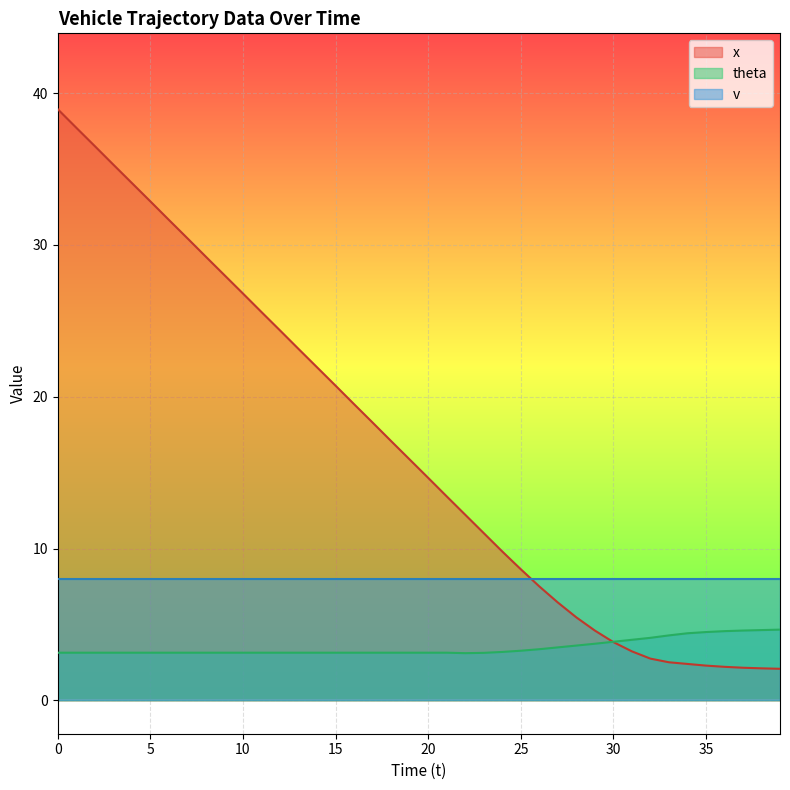

Which series has the largest total across all categories?

x